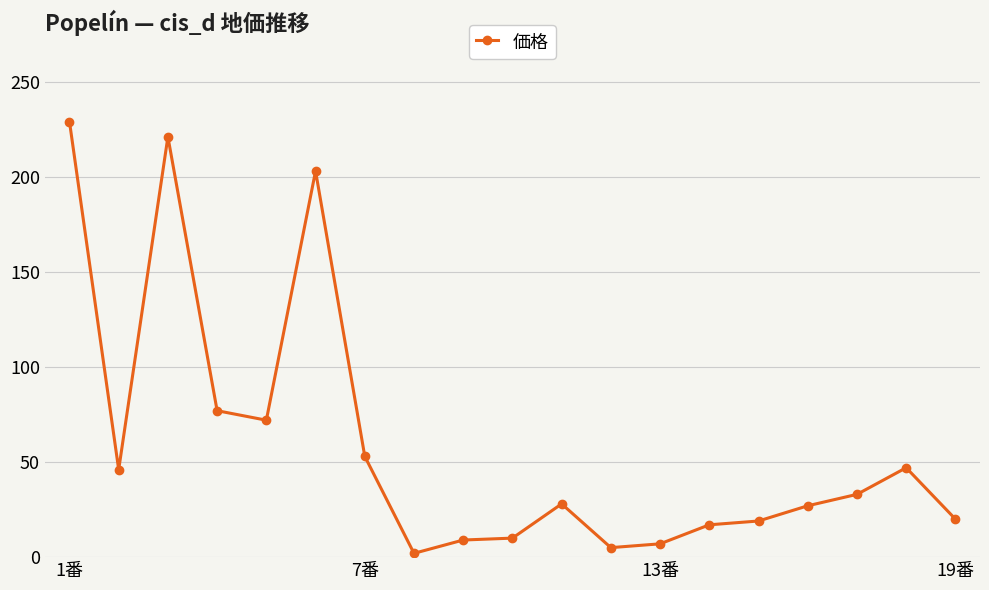

What is the value of the 16th point from the left?

27